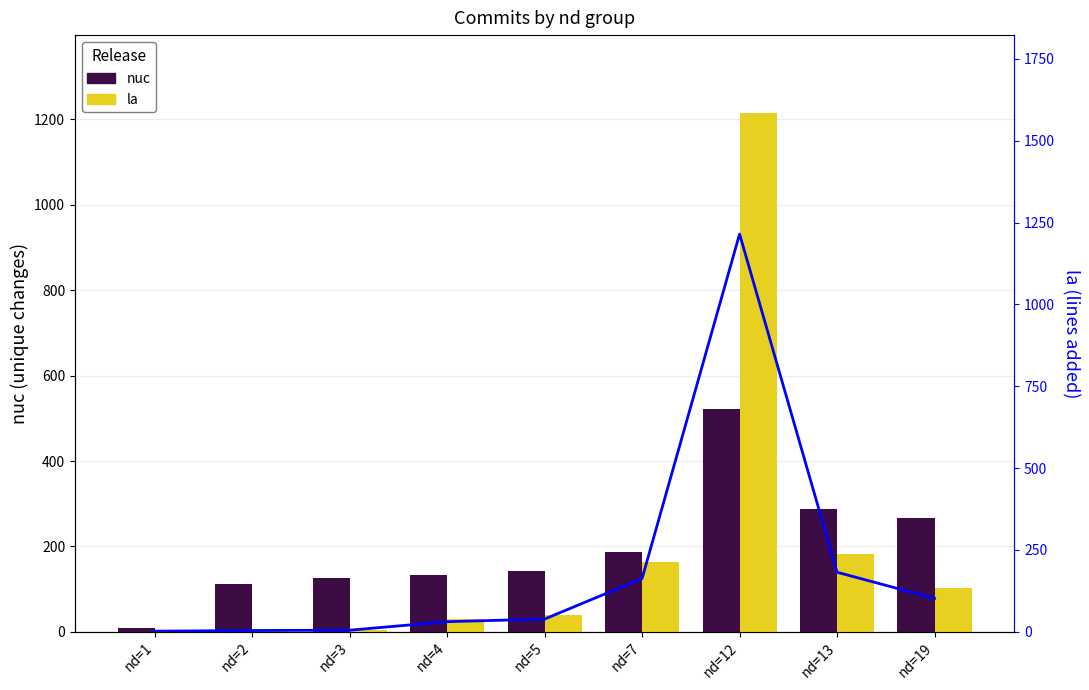

Is it true that nuc equals 125 at nd=3?

True